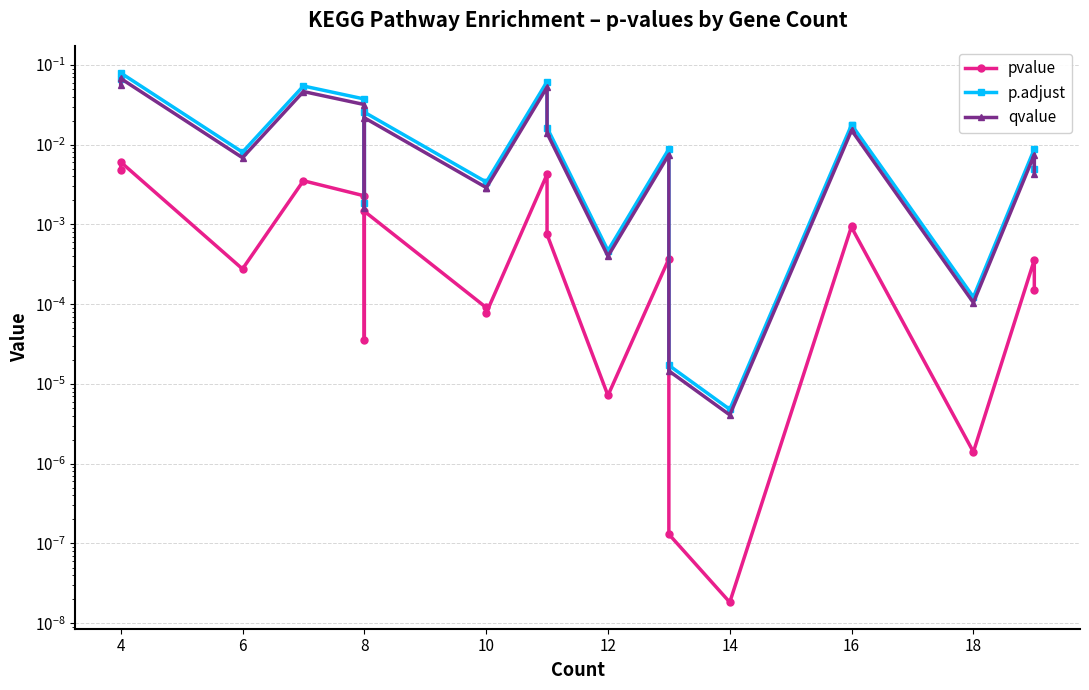

Rank the series by their maximum value, from lowest to highest.

pvalue, qvalue, p.adjust